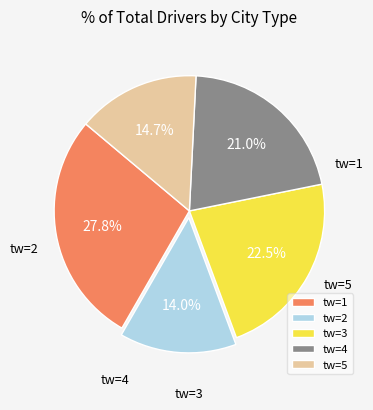

What is the change in value from tw=4 to tw=5?

-29